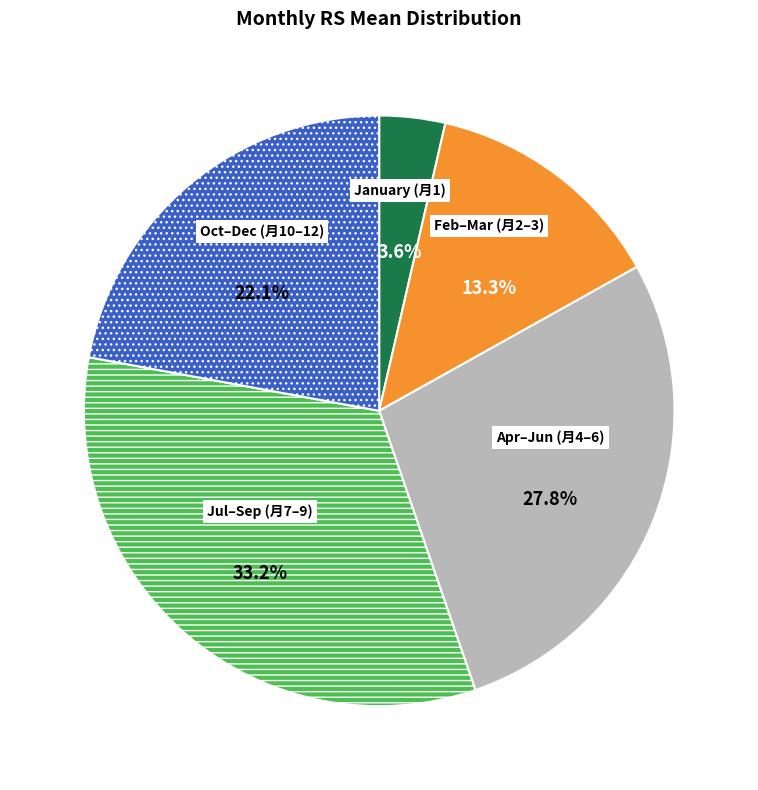

Is there a majority slice in this chart?

No